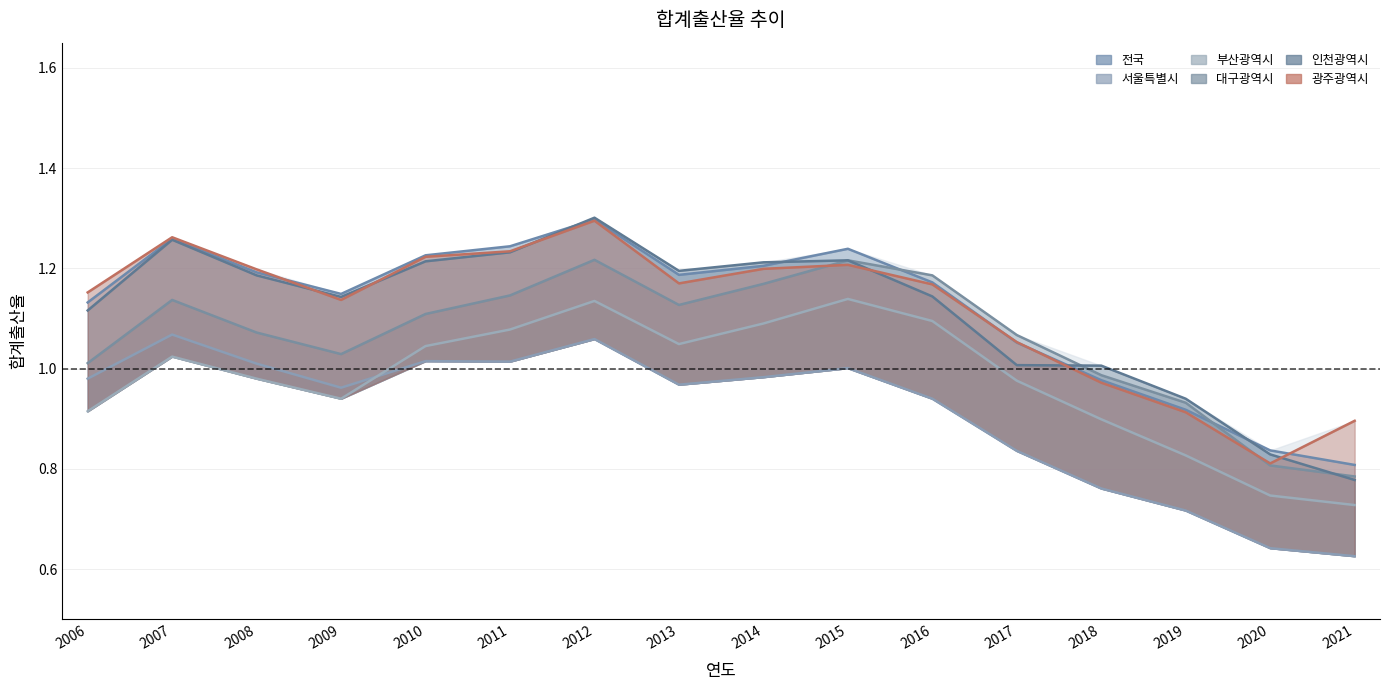

How many values in the 전국 series exceed 1?

12